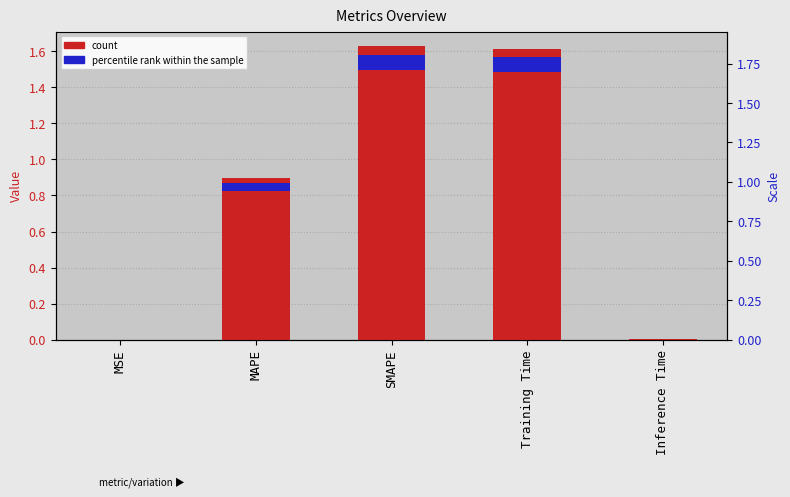

At which category does the chart reach its peak across all series?

SMAPE